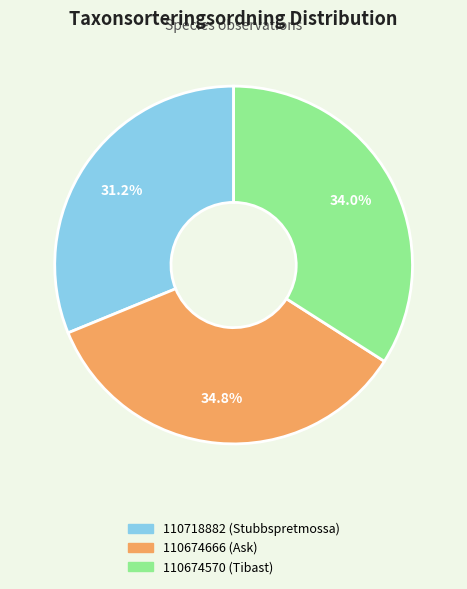

Rank the categories by value from lowest to highest.

110718882 (Stubbspretmossa), 110674570 (Tibast), 110674666 (Ask)